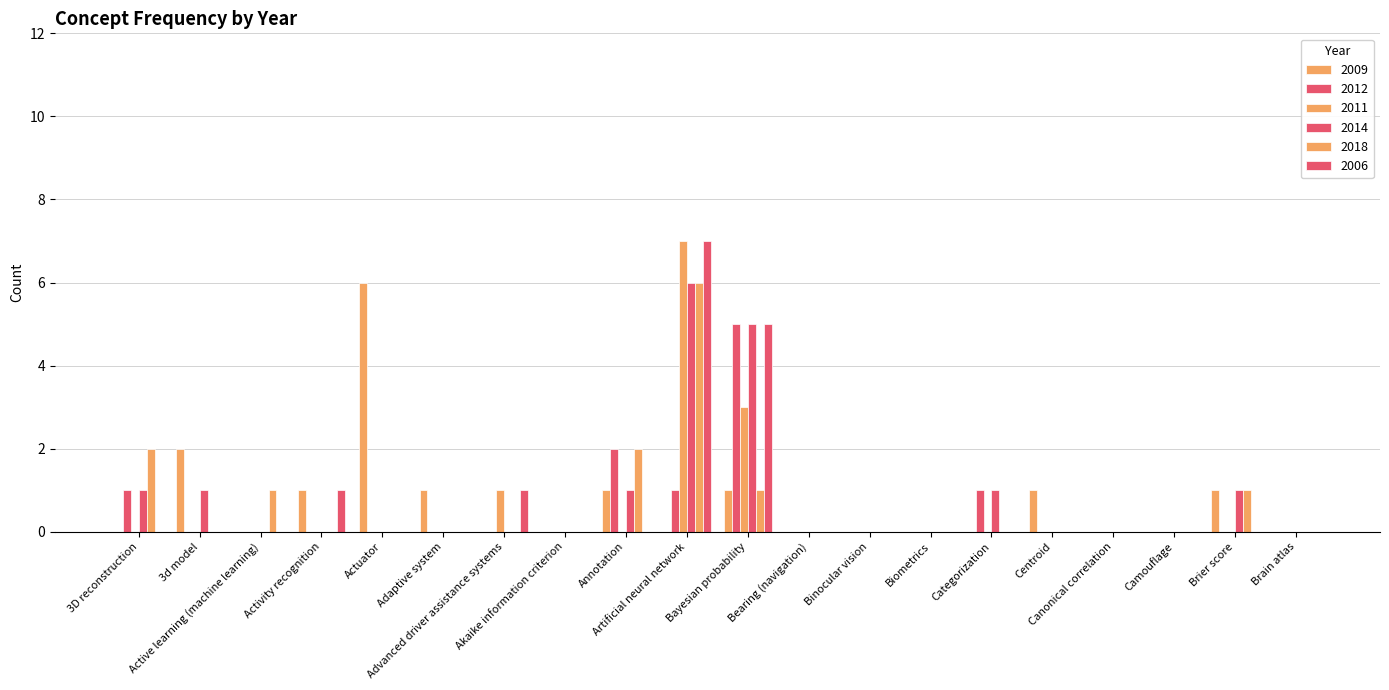

How many data points does each series have?

20